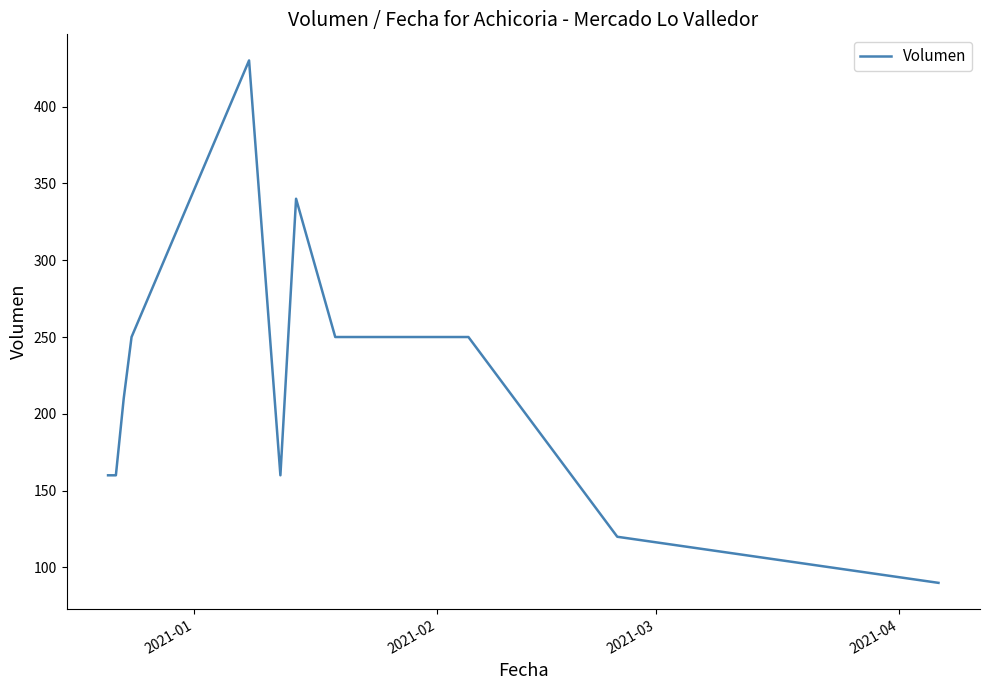

What is the difference between the maximum and minimum values?

340